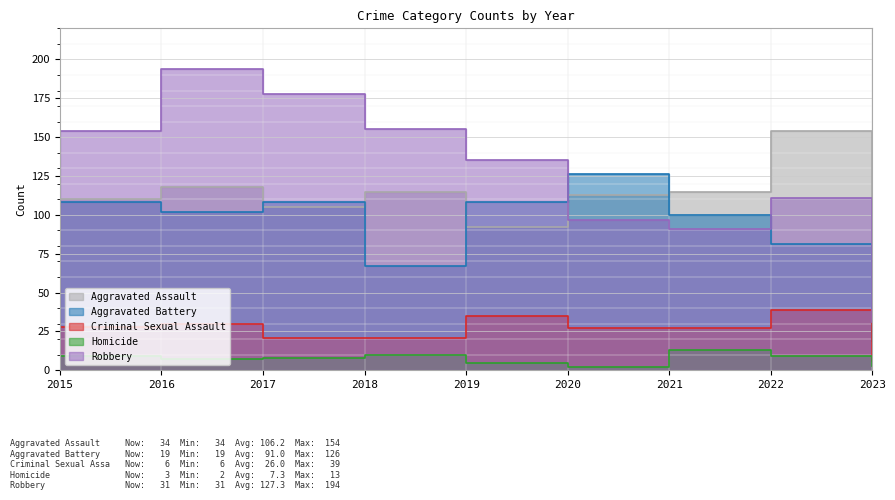

What is the difference between the second highest and minimum values in the Robbery series?

147